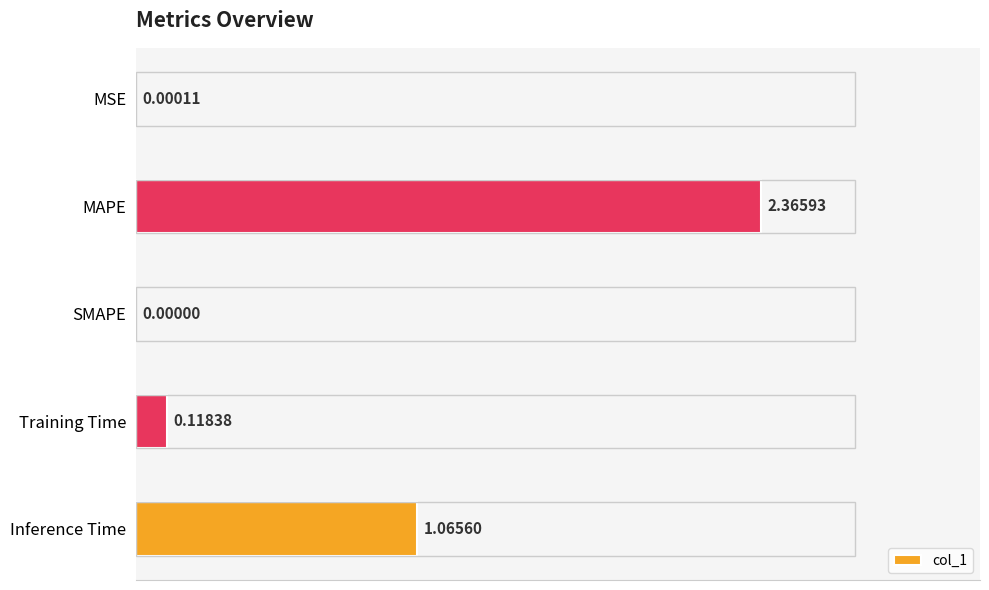

Between Inference Time and Training Time, which is larger?

Inference Time